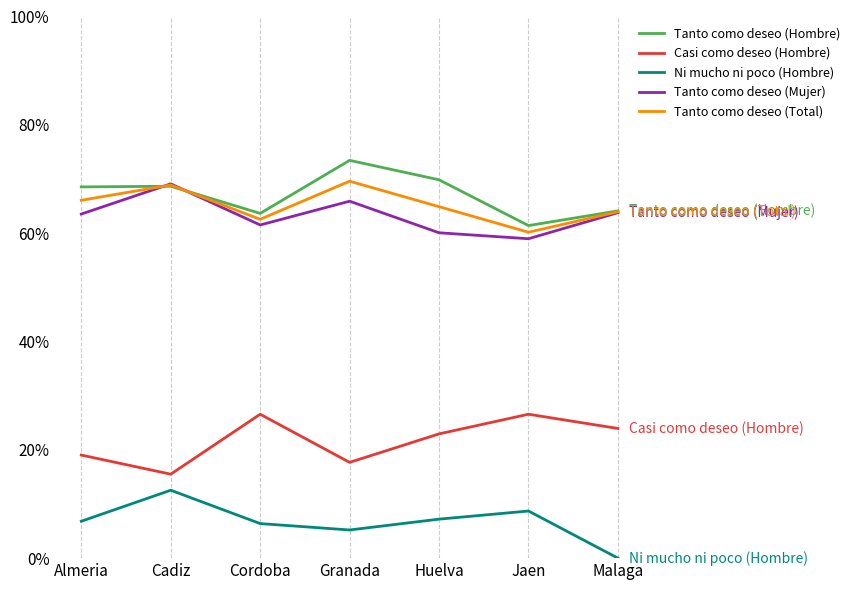

Is it true that Tanto como deseo (Hombre) equals 73.4 at Granada?

True